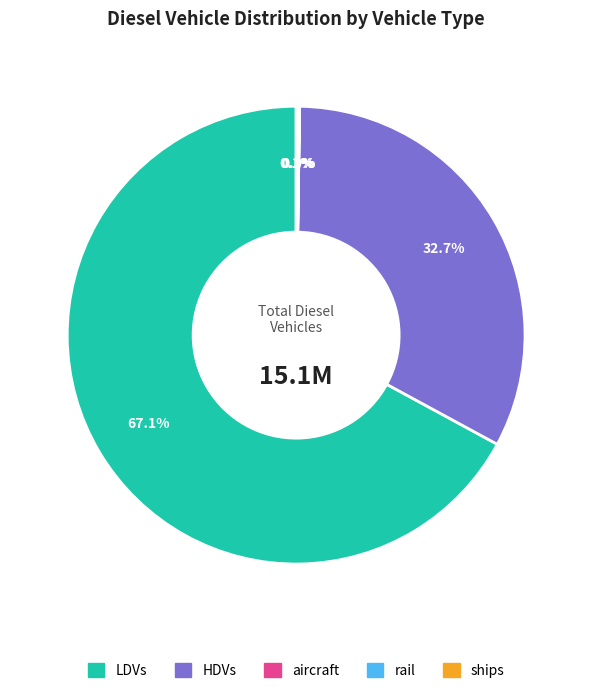

Is there a majority slice in this chart?

Yes